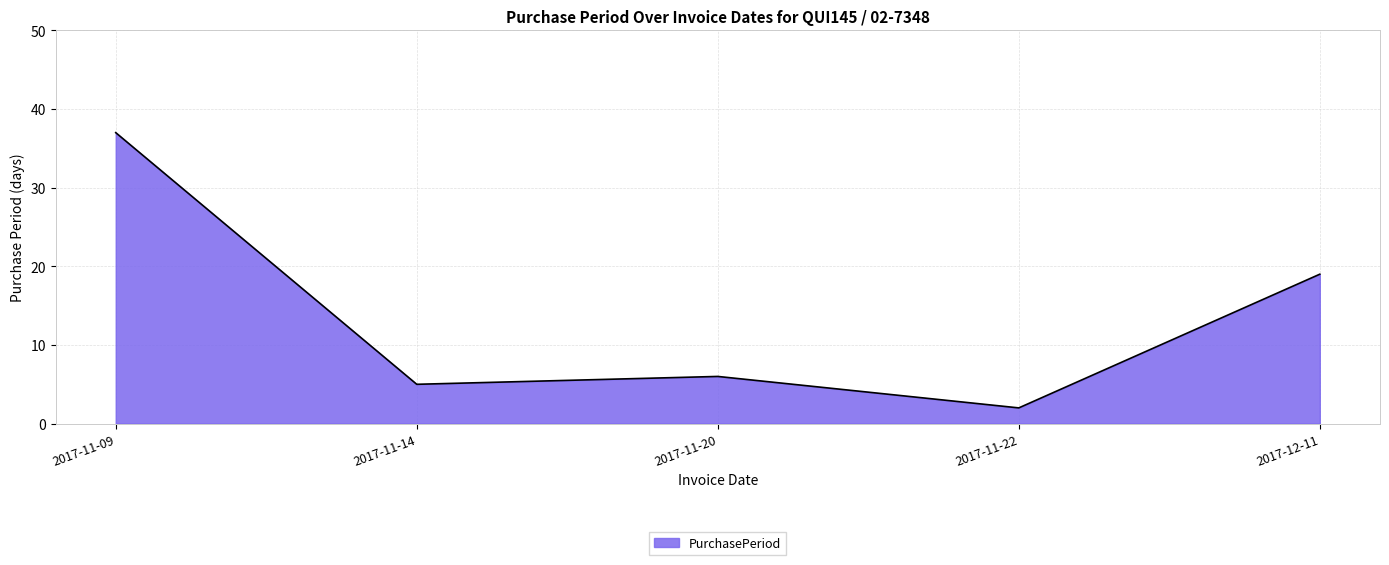

List the labels in order of value, smallest first.

2017-11-22, 2017-11-14, 2017-11-20, 2017-12-11, 2017-11-09